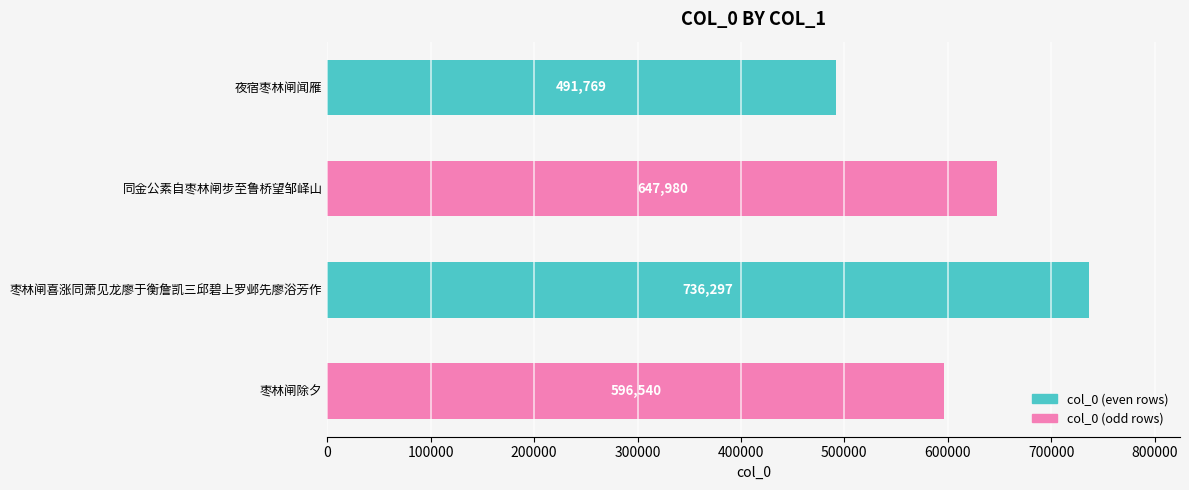

What is the change in value from 枣林闸喜涨同萧见龙廖于衡詹凯三邱碧上罗邺先廖浴芳作 to 枣林闸除夕?

-139757